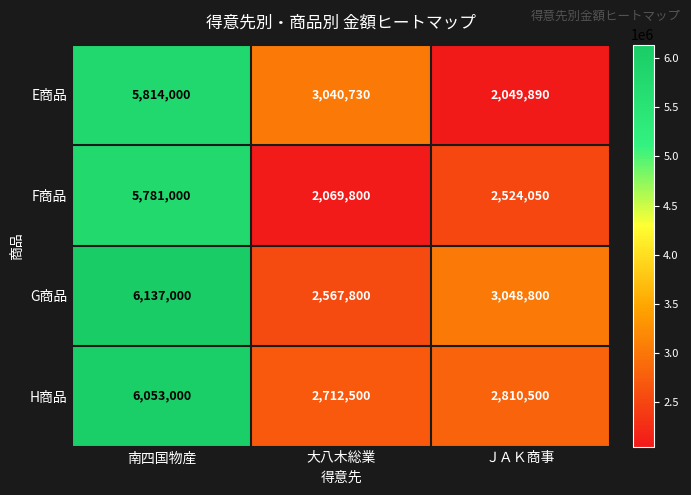

Reading left to right, list all the values displayed in this chart.

E商品: 南四国物産=5814000	大八木総業=3040730	ＪＡＫ商事=2049890
F商品: 南四国物産=5781000	大八木総業=2069800	ＪＡＫ商事=2524050
G商品: 南四国物産=6137000	大八木総業=2567800	ＪＡＫ商事=3048800
H商品: 南四国物産=6053000	大八木総業=2712500	ＪＡＫ商事=2810500